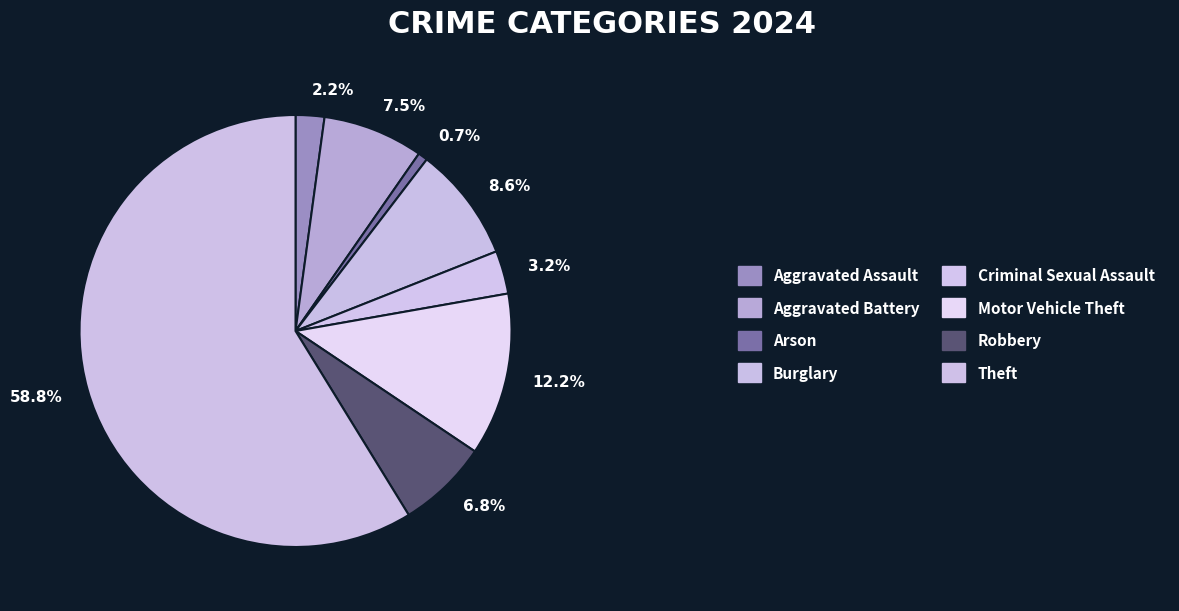

What is the majority slice?

Theft